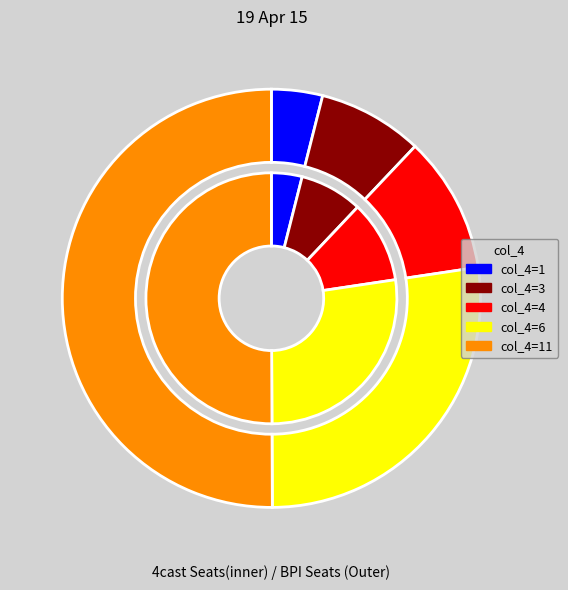

Which slice is the smallest?

1